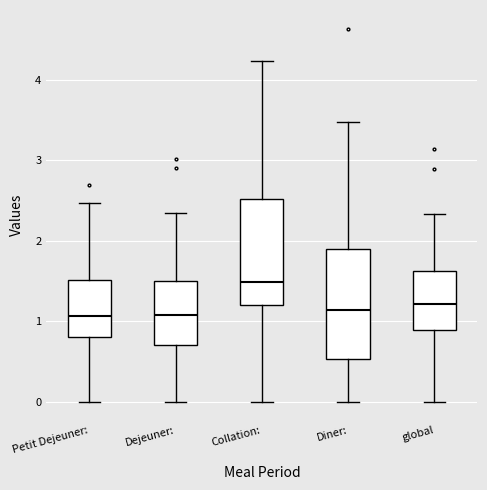

Reading left to right, transcribe this box plot: for each box, give where its median line is, the range the box spans, and where its two whiskers end, as read against the y-axis. The values are not printed on the chart, so give them approximately, as read against the axis.

Petit Dejeuner:: median 1.1, box 0.8 to 1.5, whiskers 0.0 to 2.5
Dejeuner:: median 1.1, box 0.7 to 1.5, whiskers 0.0 to 2.3
Collation:: median 1.5, box 1.2 to 2.5, whiskers 0.0 to 4.2
Diner:: median 1.1, box 0.5 to 1.9, whiskers 0.0 to 3.5
global: median 1.2, box 0.9 to 1.6, whiskers 0.0 to 2.3